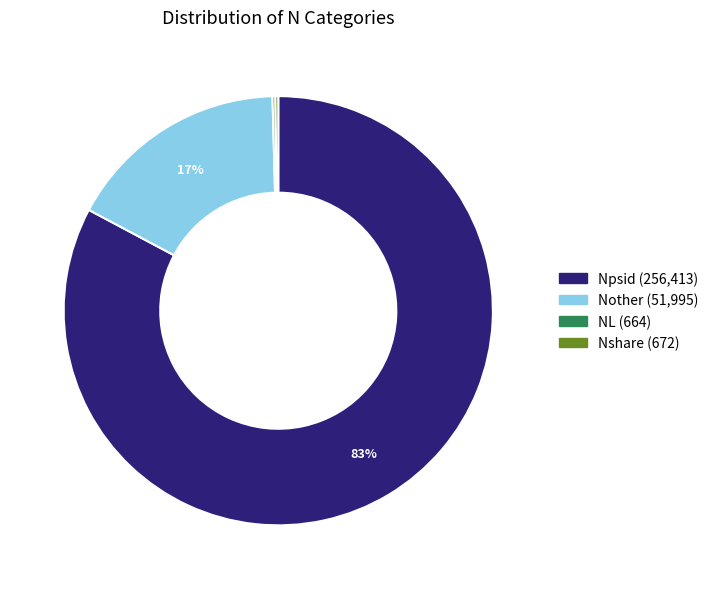

True or false: Nother accounts for 7% of the total.

False